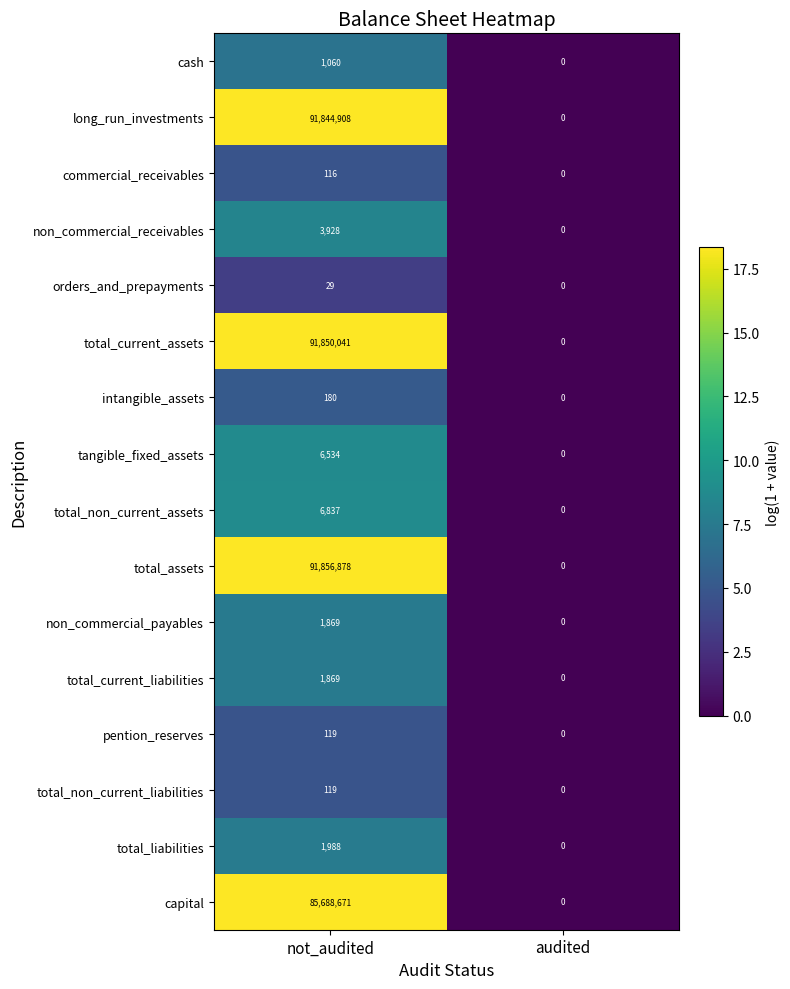

At which category is the sum across all series the highest?

not_audited